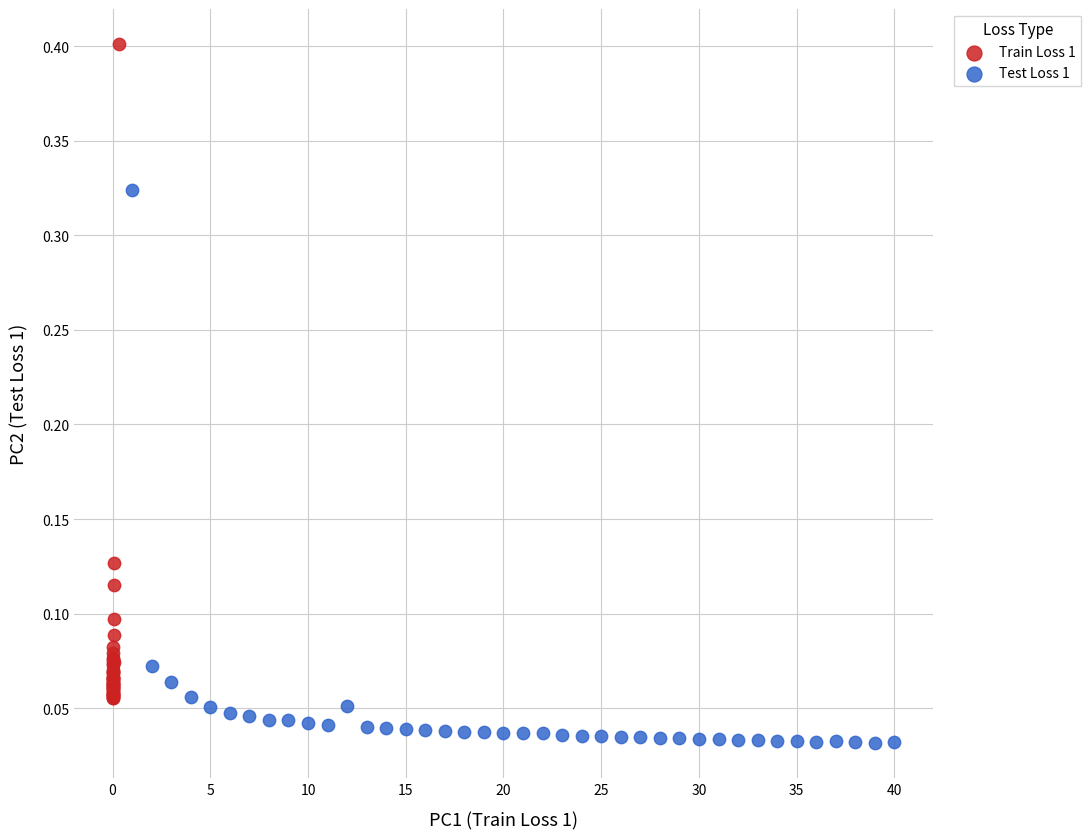

Which series contains the highest Y value?

Train Loss 1